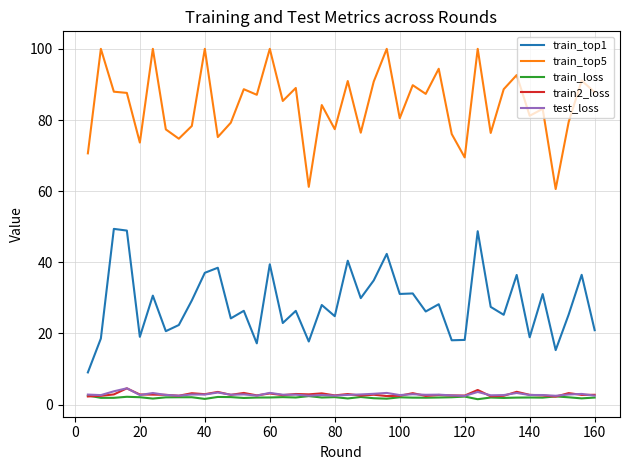

What is the difference between the second highest and second lowest values in the train2_loss series?

1.8